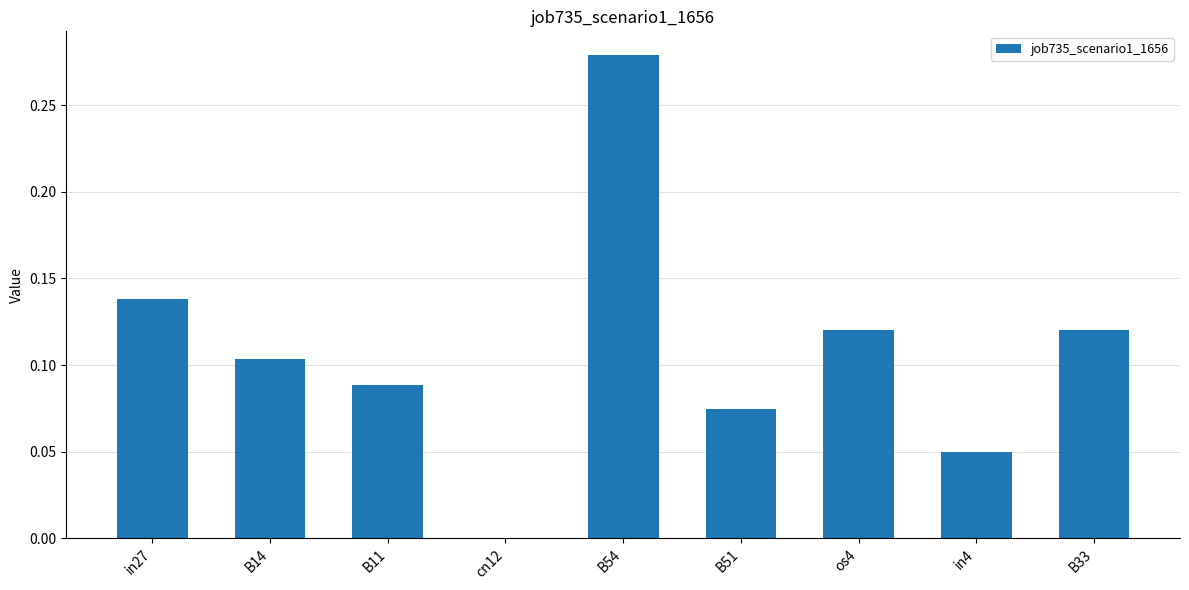

Which label corresponds to the largest value in the chart?

B54